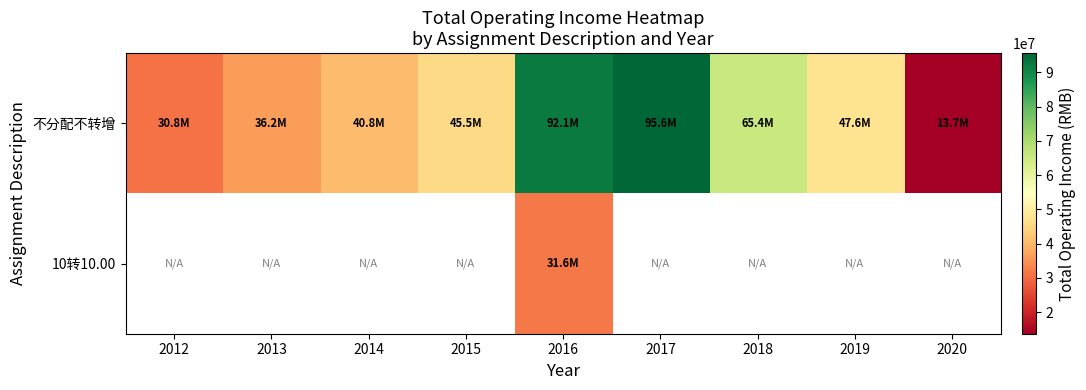

How many series are shown in this chart?

2